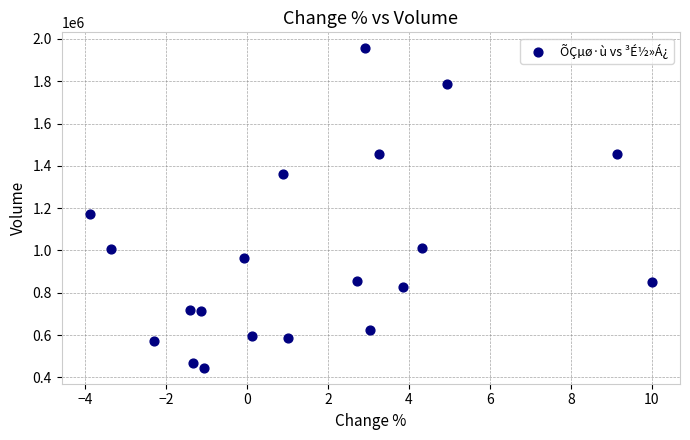

What is the range of Y values (max minus min)?

1510643